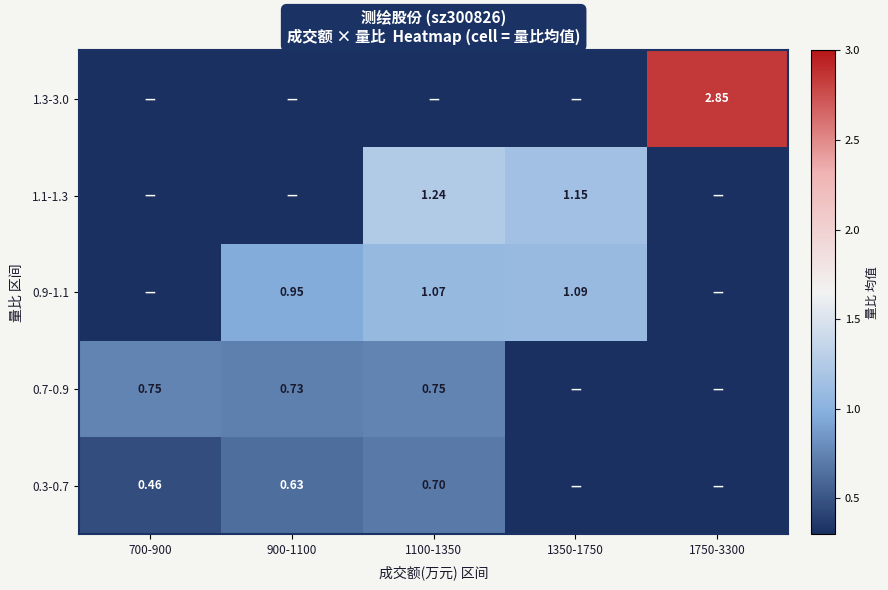

Between 1100-1350 and 1750-3300, which is larger?

1100-1350